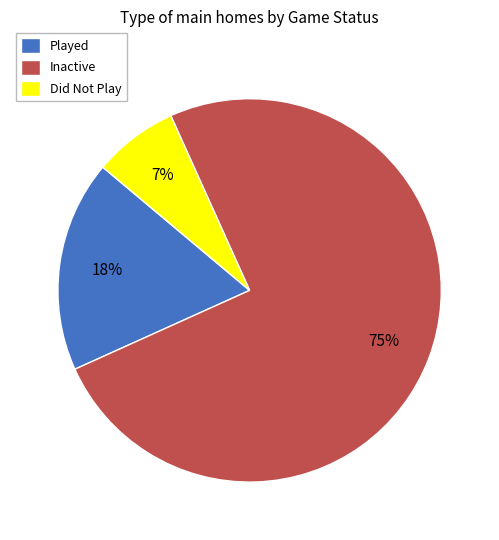

What is the smallest slice in the pie chart?

Did Not Play